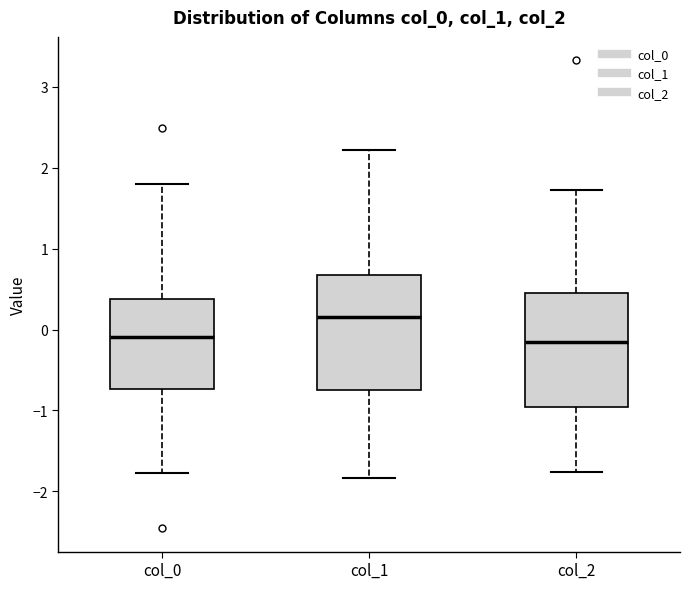

Where does the lower whisker of the box for col_2 end on the y-axis? The values are not printed on the chart, so give them approximately, as read against the axis.

-1.8